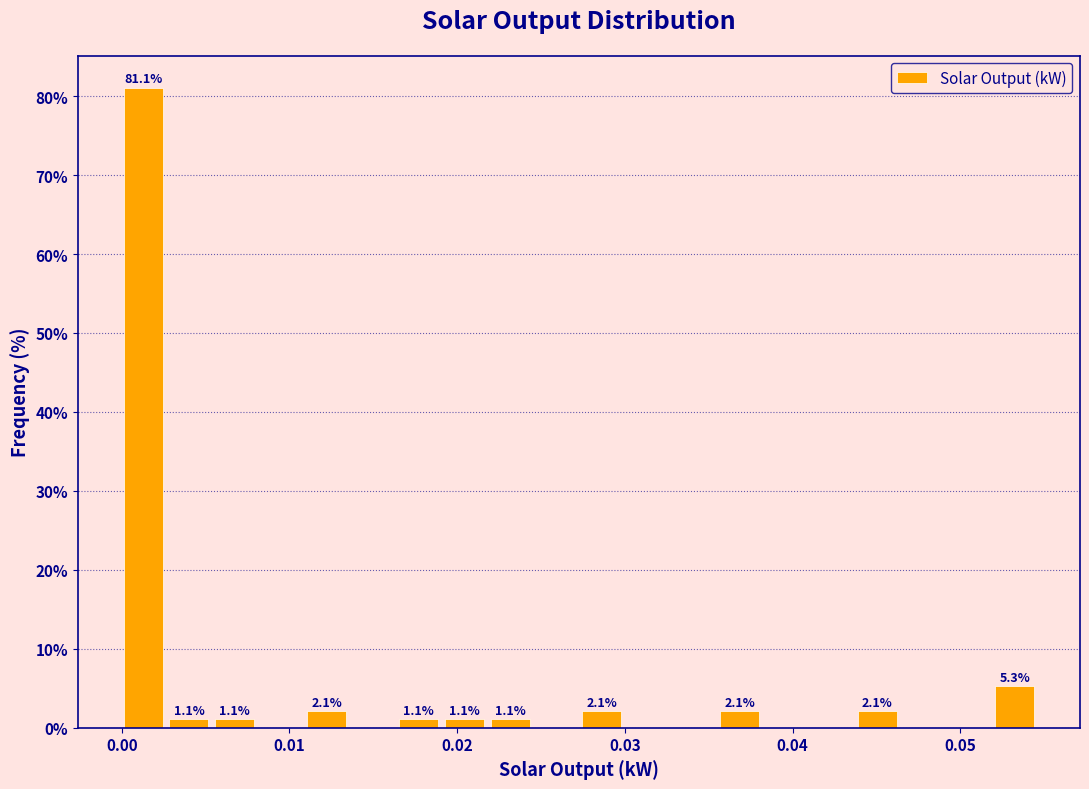

Read against the x-axis, roughly where is the centre of the tallest bar?

0.001